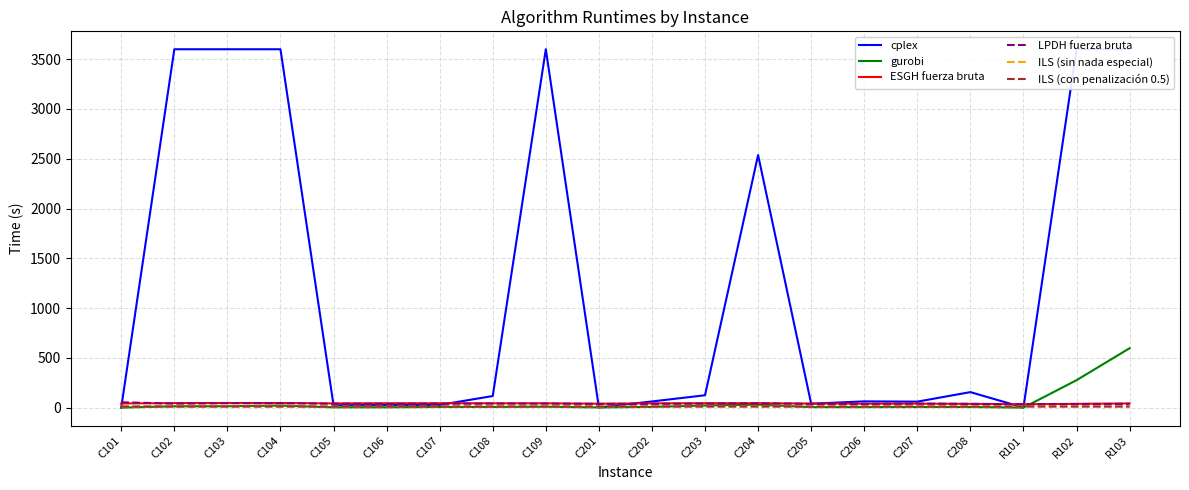

What is the approximate value of ESGH fuerza bruta at C103?

46.3